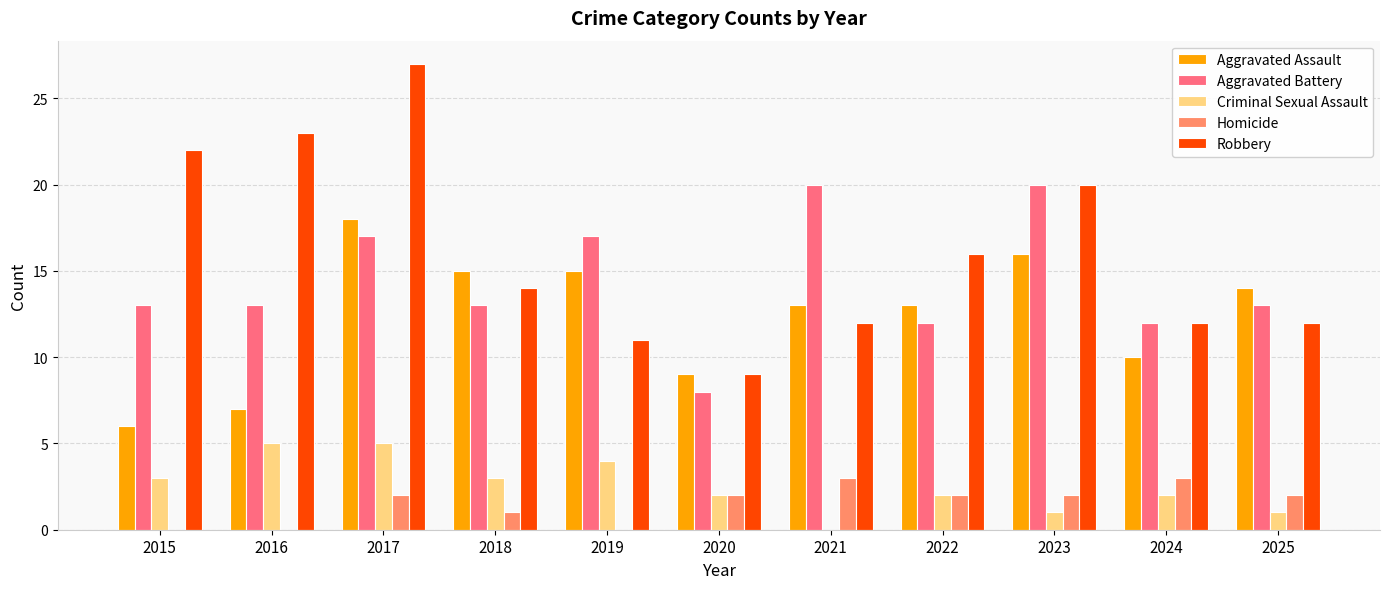

At which category does the chart reach its peak across all series?

2017